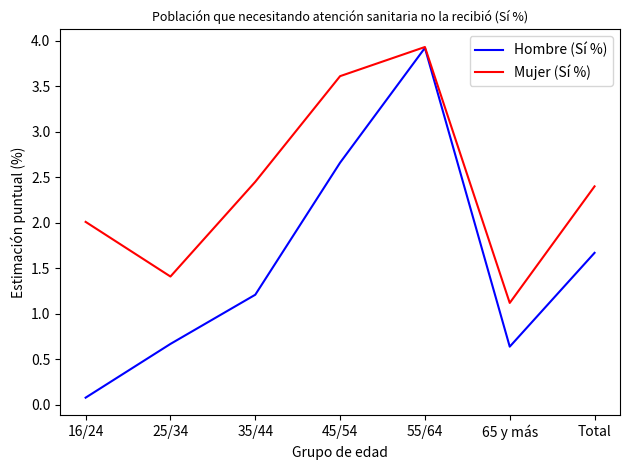

At which category does Hombre (Sí %) reach its first local peak?

55/64